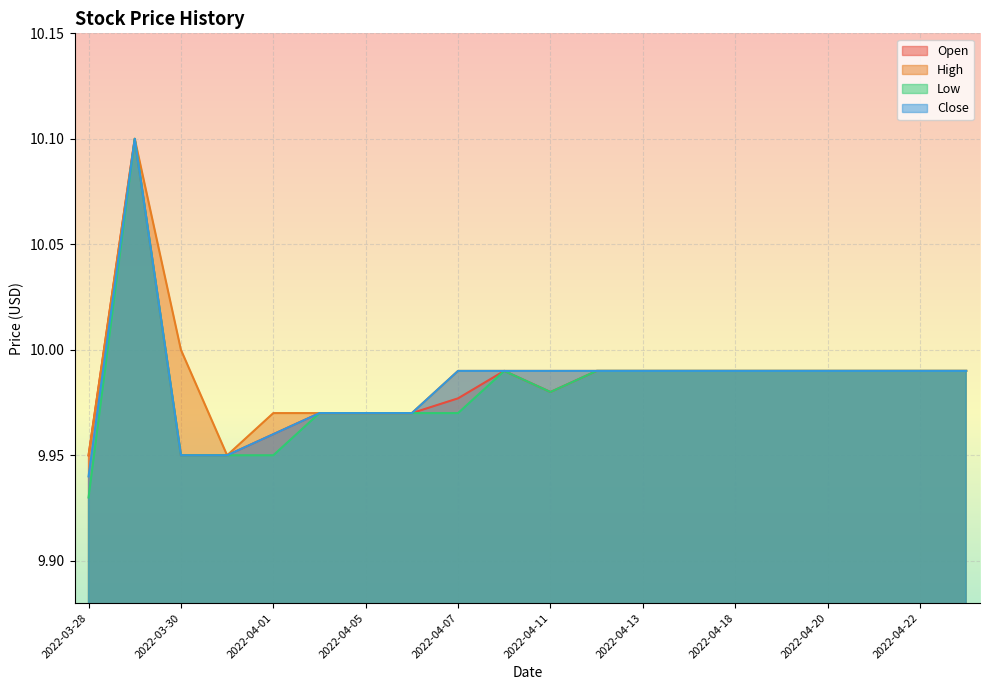

Which series has the widest spread of values?

Low